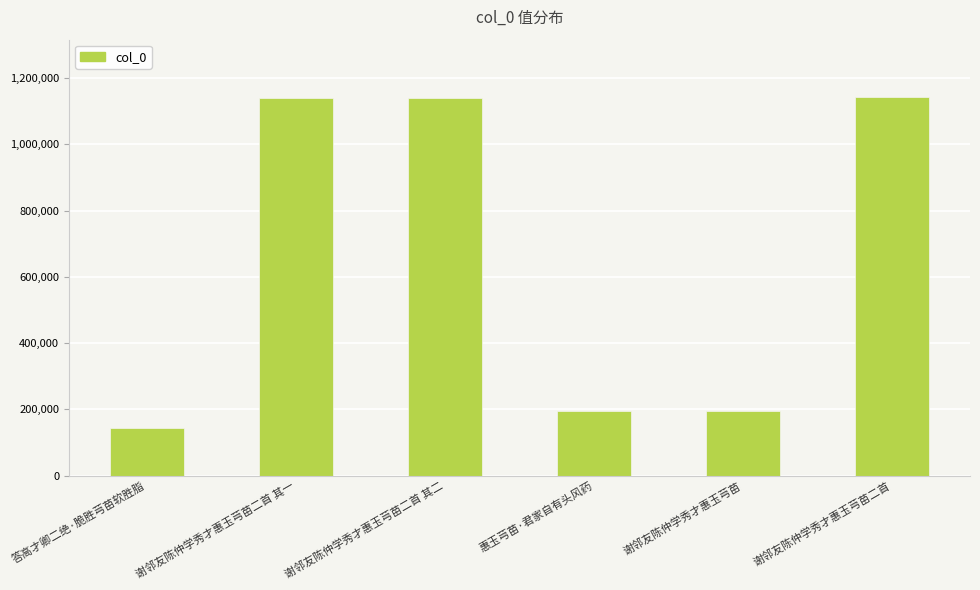

What is the label of the 5th bar from the left?

谢邻友陈仲学秀才惠玉芎苗